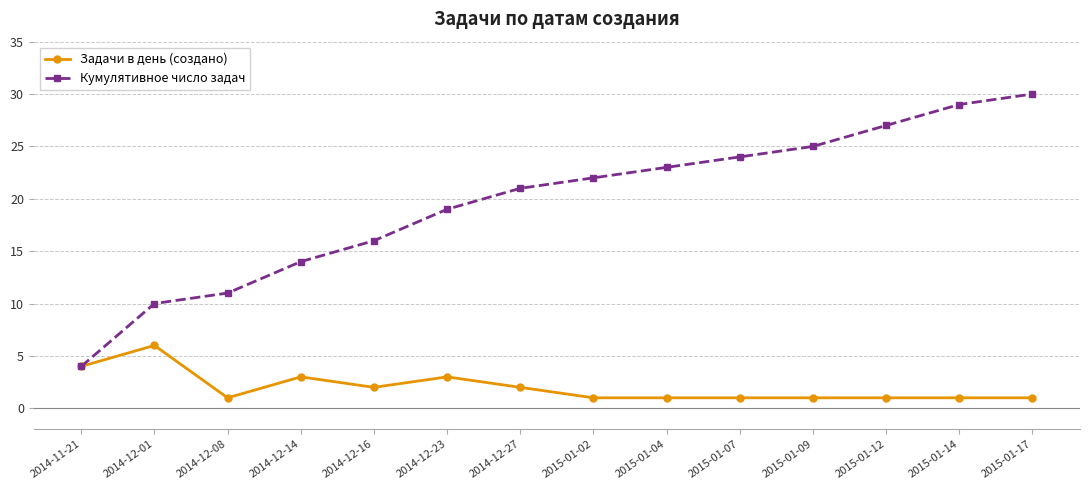

What is the label of the 11th point from the left?

2015-01-09